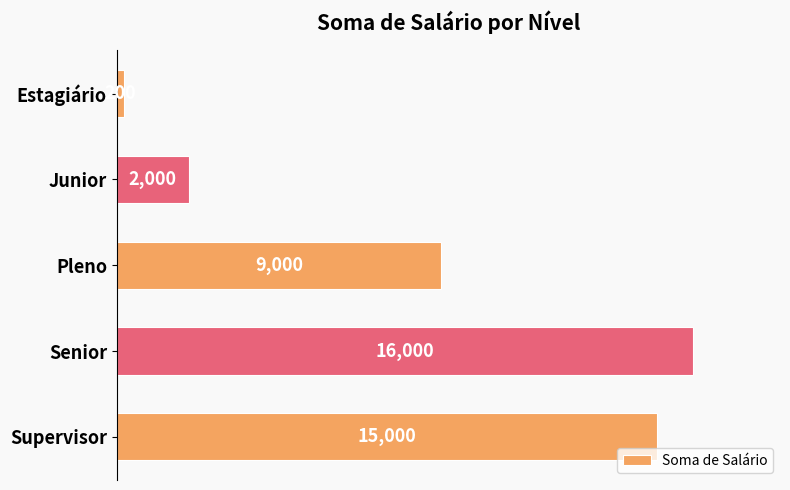

Which has a higher value, Supervisor or Senior?

Senior